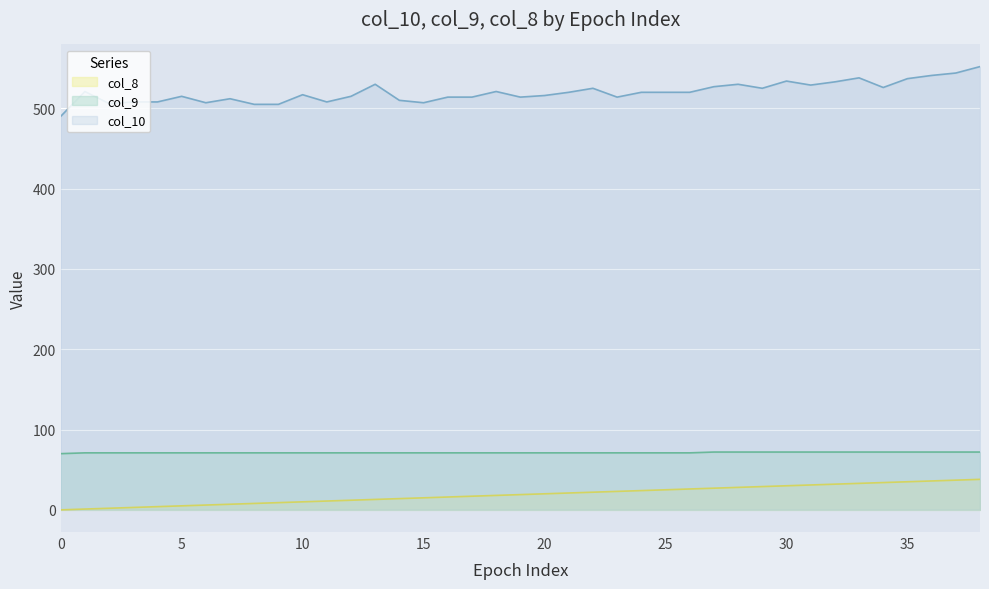

How many values in the col_10 series exceed 520?

16